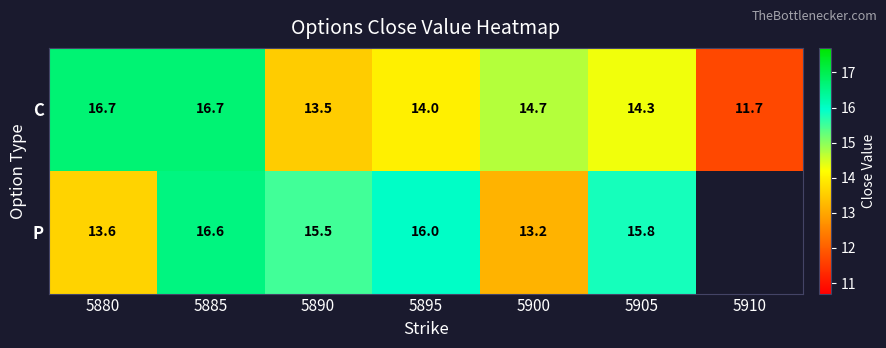

What is the greatest value displayed?

16.7